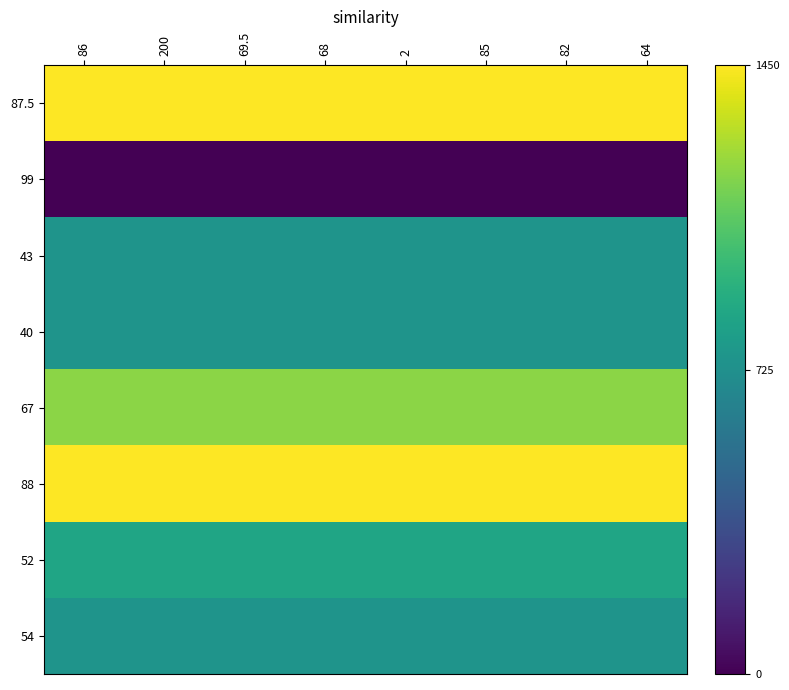

Reading left to right, list all the values displayed in this chart.

87.5: 86=1450	200=1450	69.5=1450	68=1450	2=1450	85=1450	82=1450	64=1450
99: 86=0	200=0	69.5=0	68=0	2=0	85=0	82=0	64=0
43: 86=750	200=750	69.5=750	68=750	2=750	85=750	82=750	64=750
40: 86=750	200=750	69.5=750	68=750	2=750	85=750	82=750	64=750
67: 86=1200	200=1200	69.5=1200	68=1200	2=1200	85=1200	82=1200	64=1200
88: 86=1450	200=1450	69.5=1450	68=1450	2=1450	85=1450	82=1450	64=1450
52: 86=850	200=850	69.5=850	68=850	2=850	85=850	82=850	64=850
54: 86=750	200=750	69.5=750	68=750	2=750	85=750	82=750	64=750